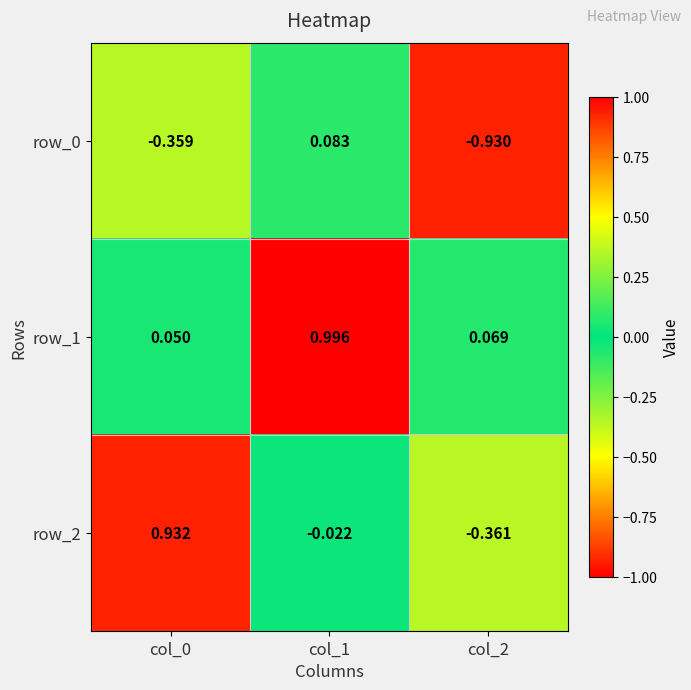

Is the value of row_1 at col_0 greater than the value of row_0 at col_2?

Yes